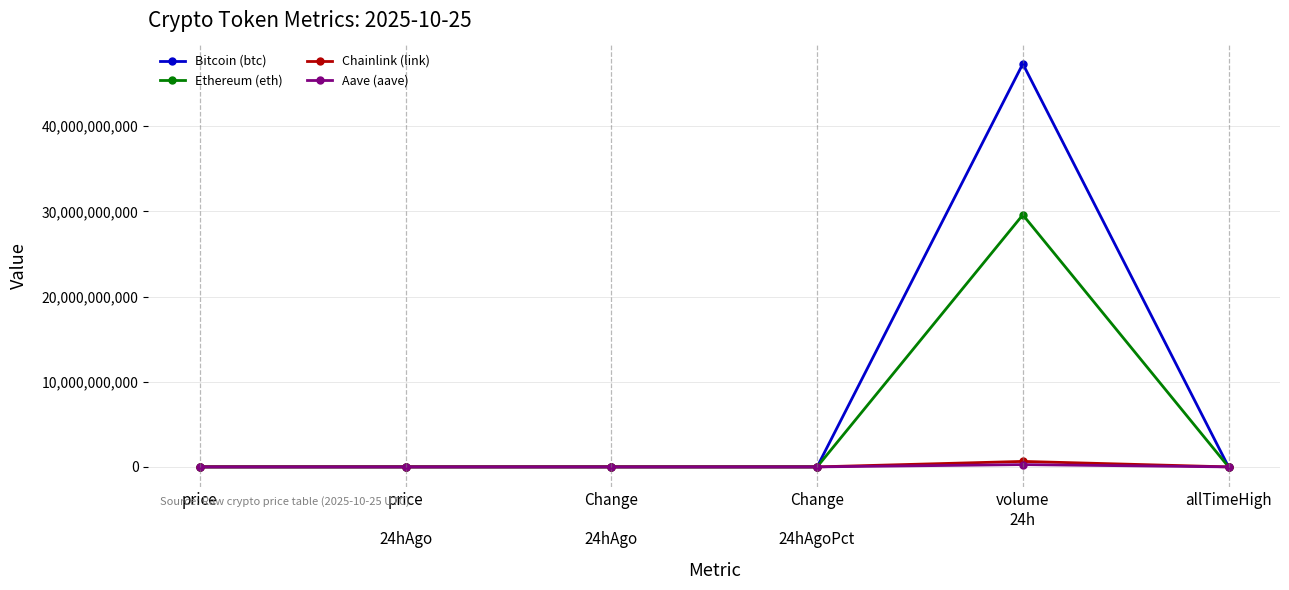

What position from the left is allTimeHigh?

6